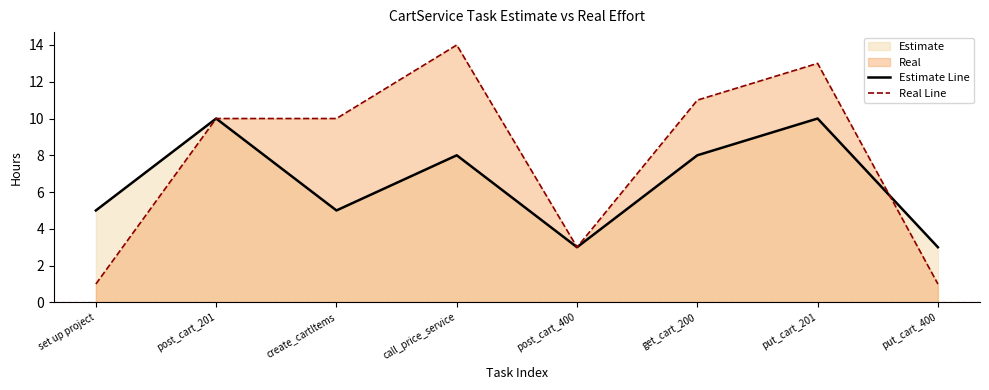

What is the sum of the Estimate Line values at post_cart_201 and call_price_service?

18